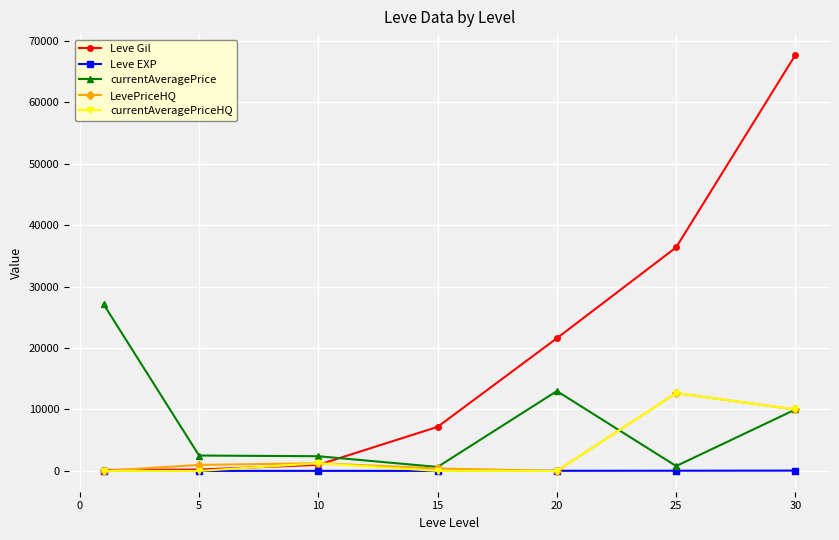

Which series has the widest spread of values?

Leve Gil